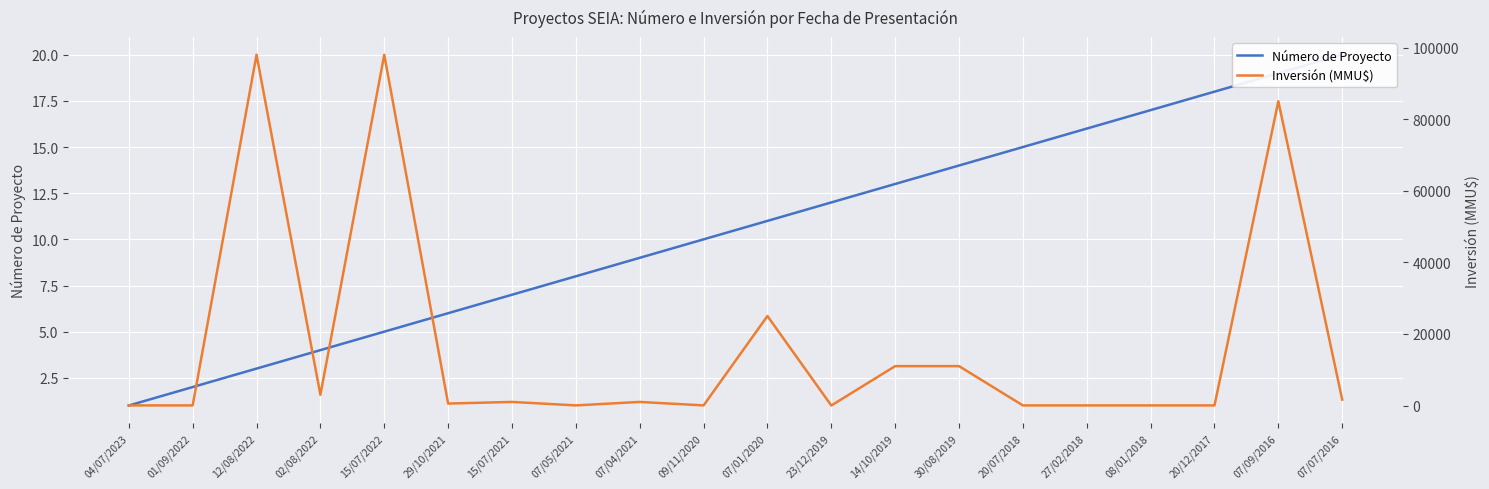

How many intersections are there between Inversión (MMU$) and Número de Proyecto?

2